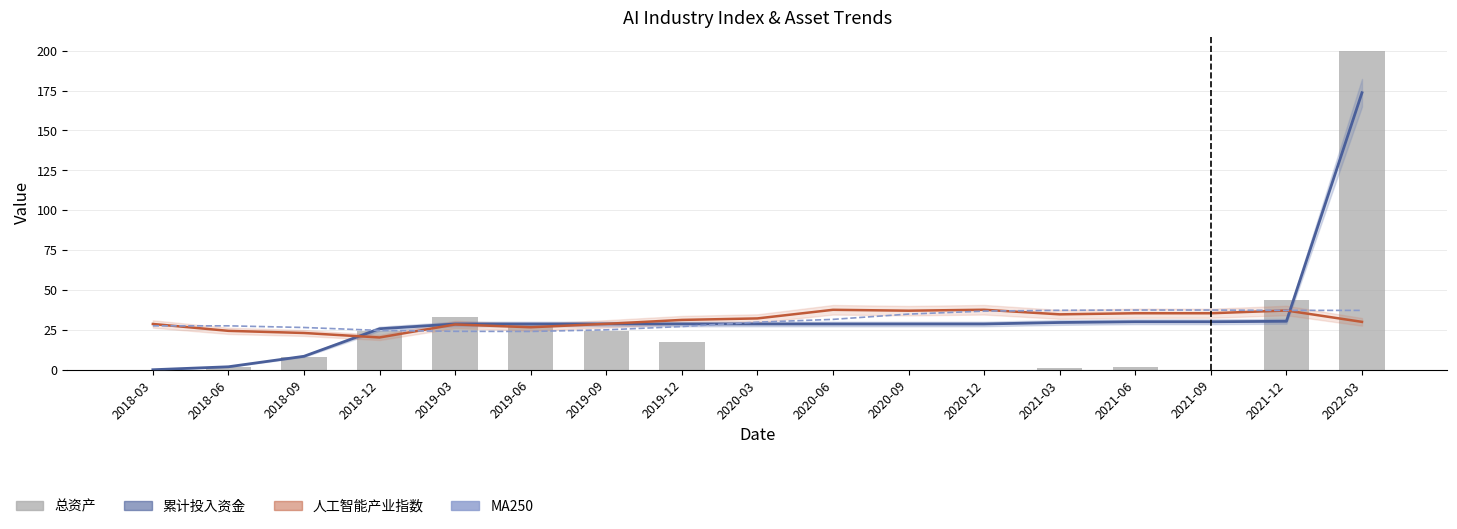

Which has a higher value, 2021-12 or 2019-09?

2021-12